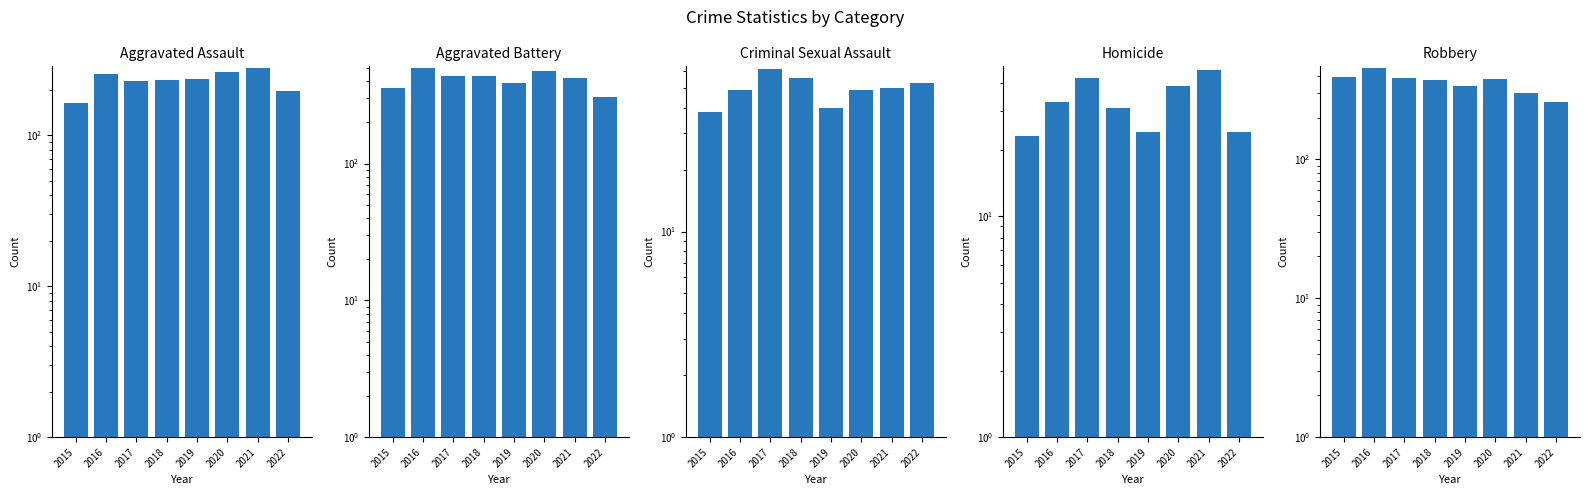

Which category has the lowest value across all series?

2015